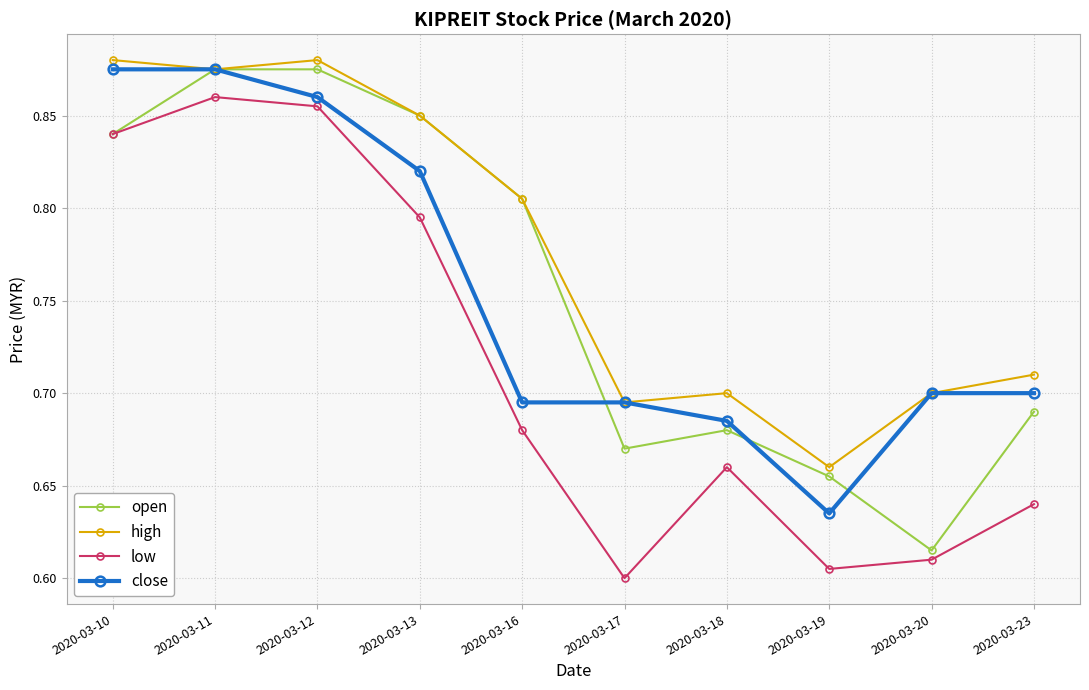

Is this an area chart (filled region under the line)?

No